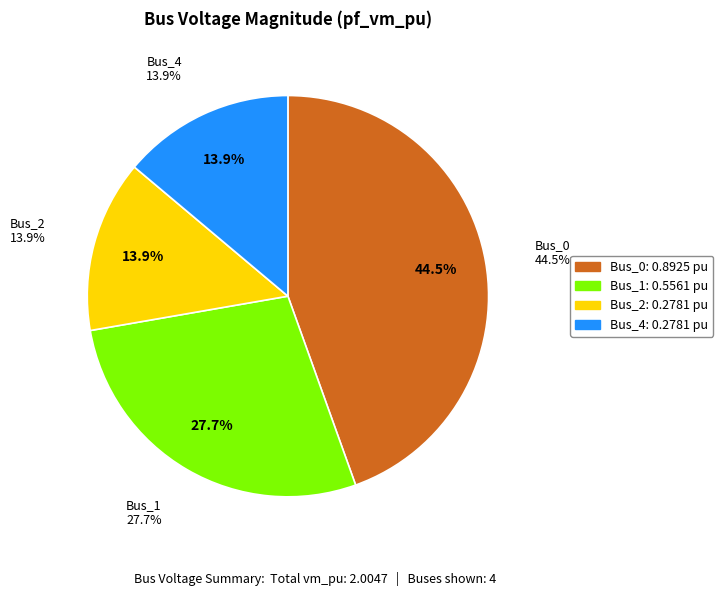

Is Bus_0 the majority of the pie?

No